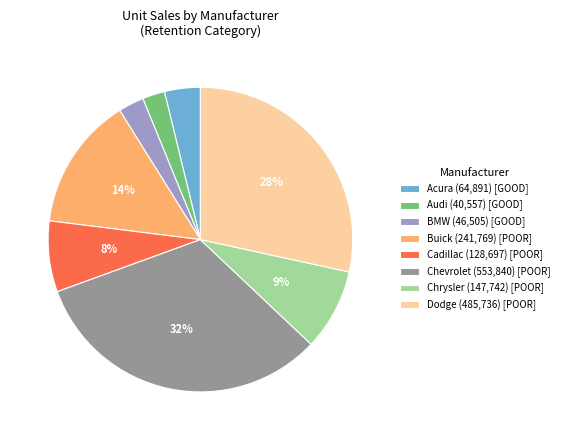

Is the sum of Cadillac (128,697) [POOR] and Dodge (485,736) [POOR] greater than half?

No